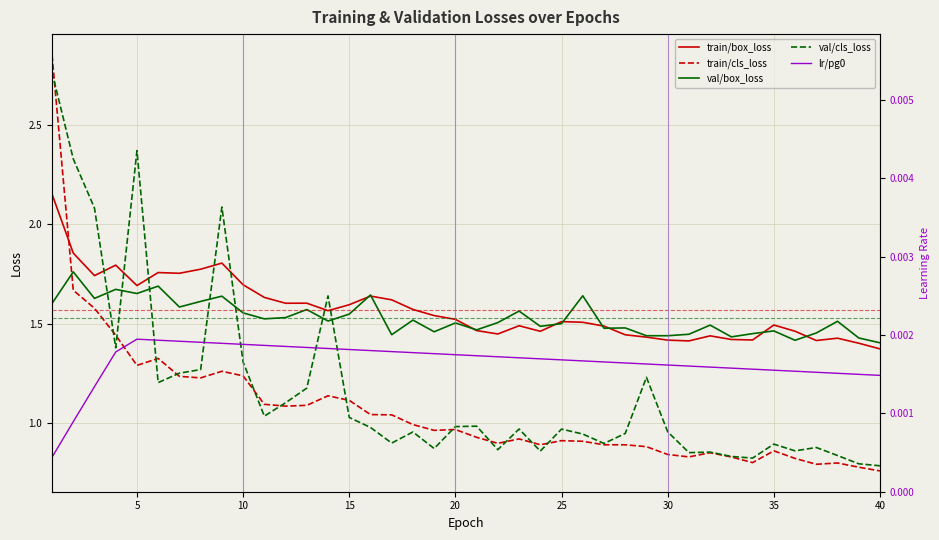

True or false: lr/pg0 and train/cls_loss cross at least once.

False